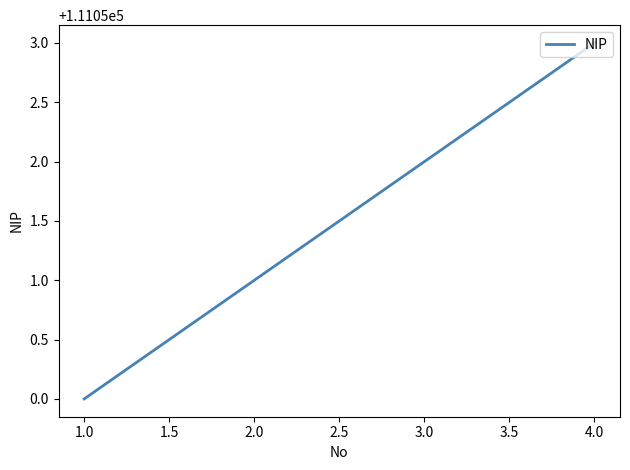

What is the average value?

111052